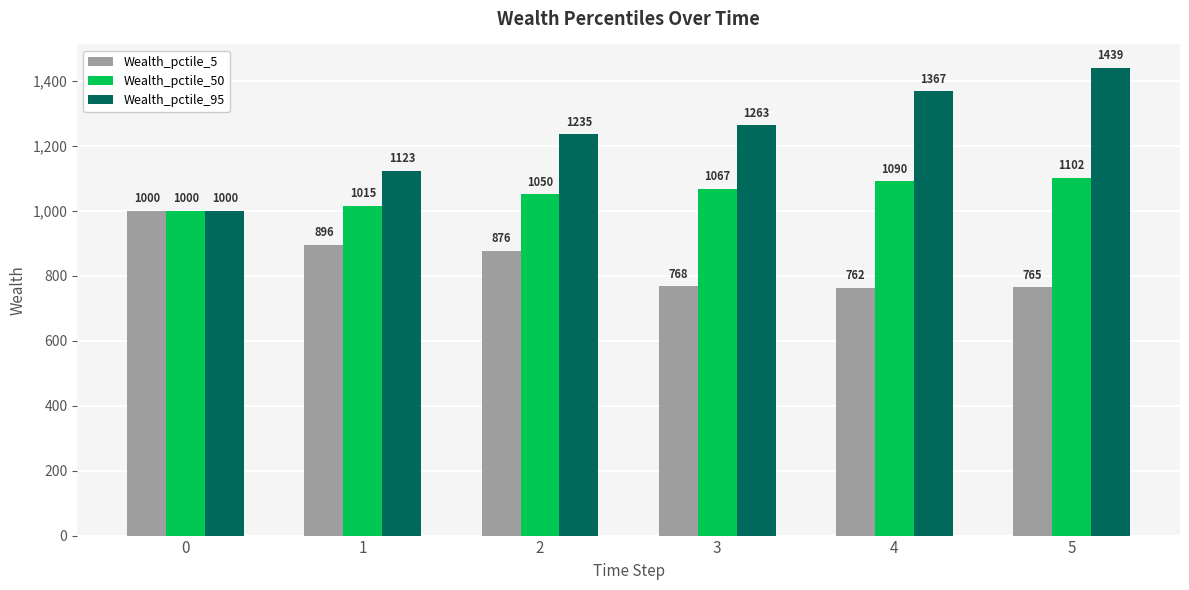

What is the difference between the Wealth_pctile_5 values at 1 and 5?

130.8